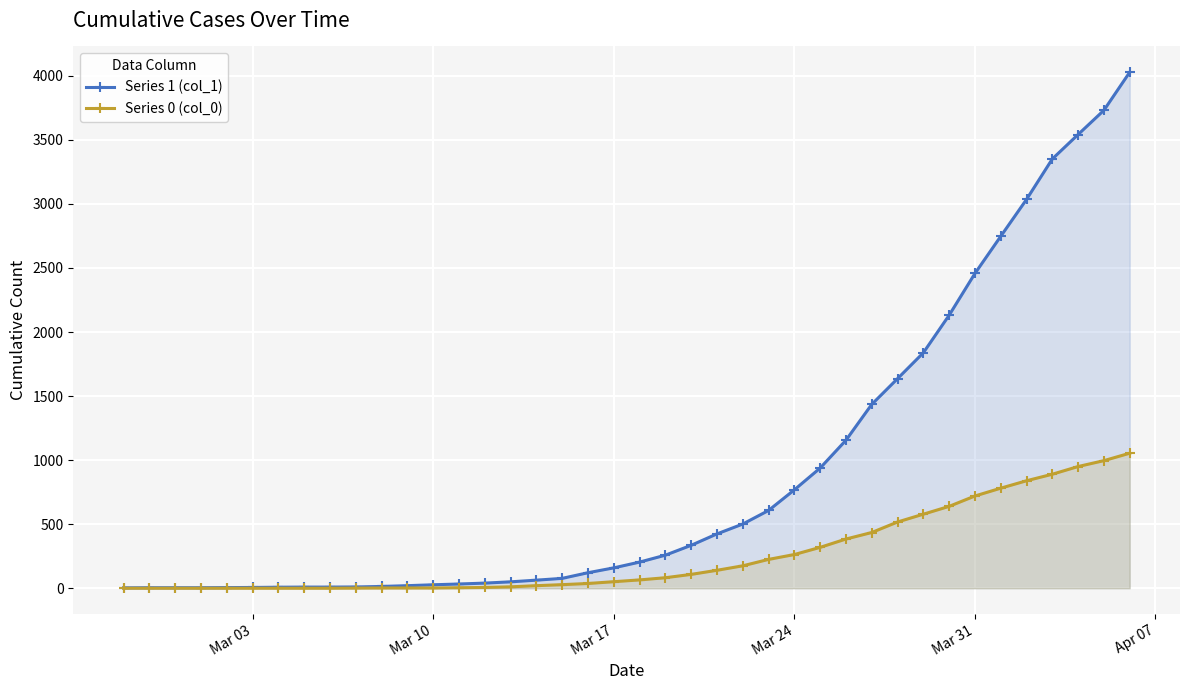

Which series has the largest range (max minus min)?

Series 1 (col_1)